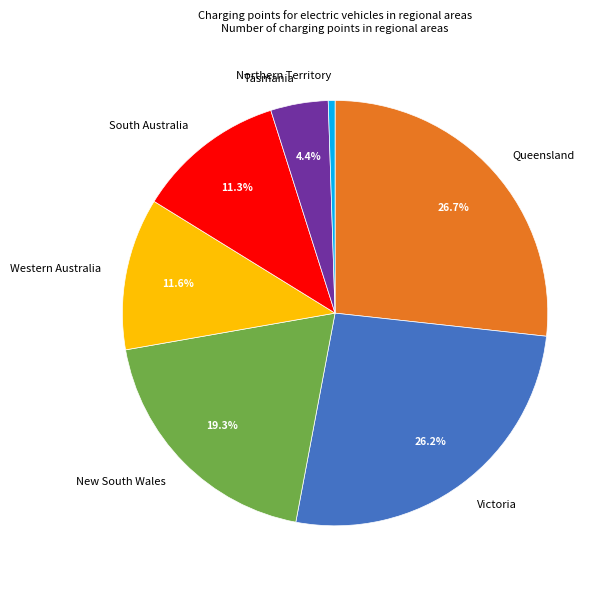

How many segments does this pie chart have?

7